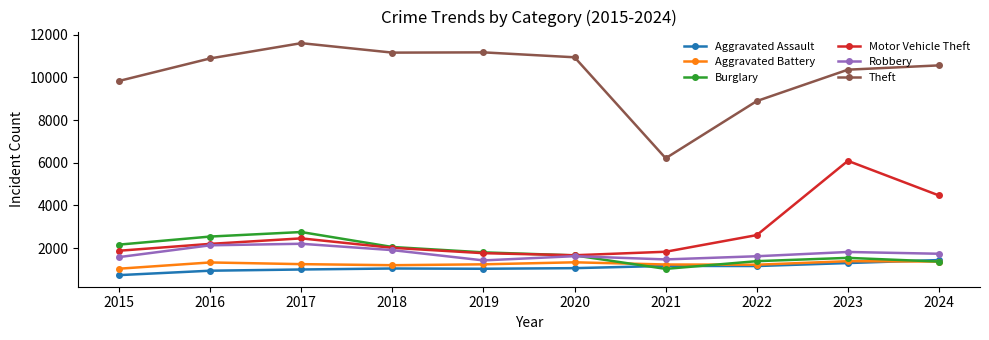

Which series has the largest total across all categories?

Theft